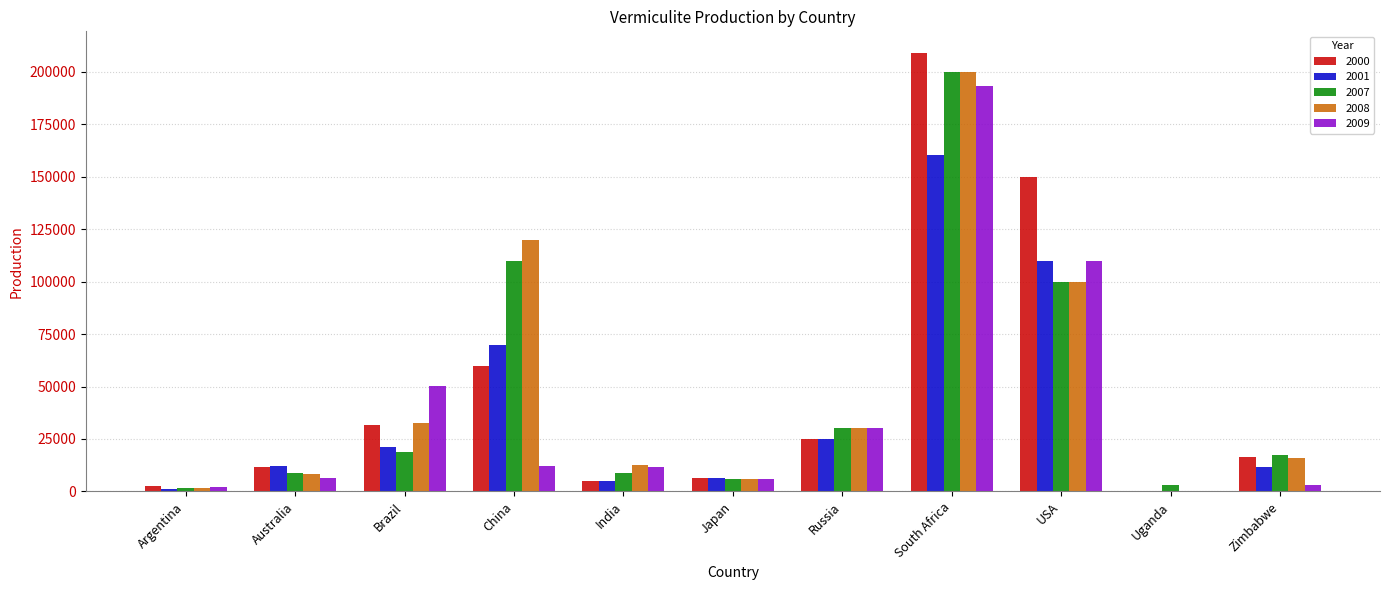

The 2000 series shows 5680 at Zimbabwe. True or false?

False